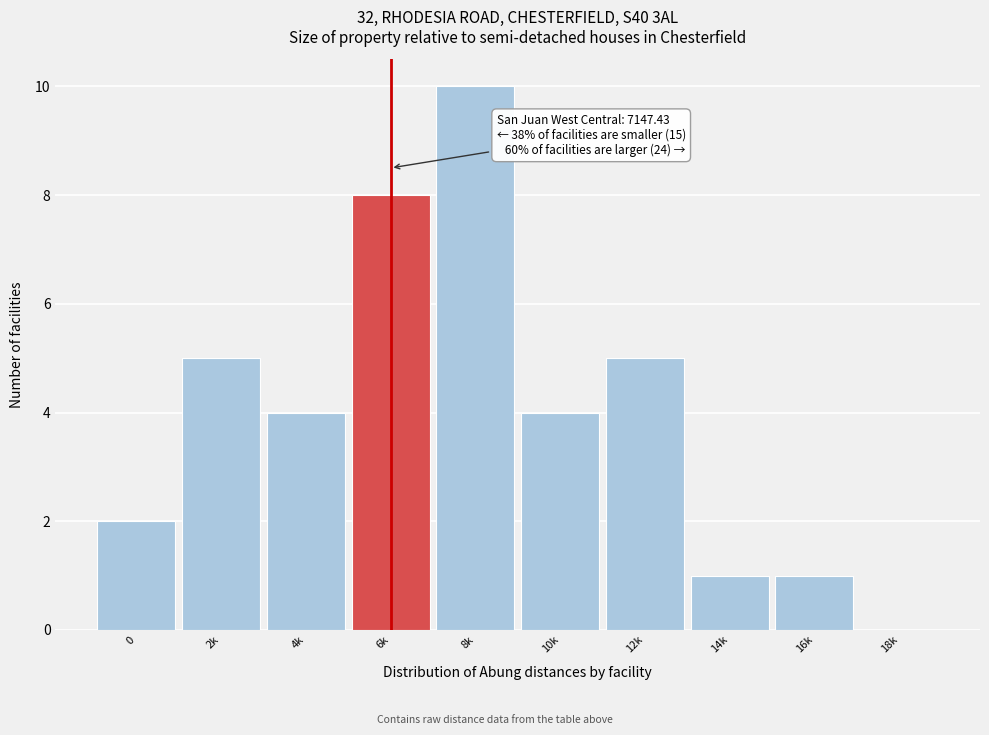

Reading left to right, list all the values displayed in this chart.

0=2	2k=5	4k=4	6k=8	8k=10	10k=4	12k=5	14k=1	16k=1	18k=0